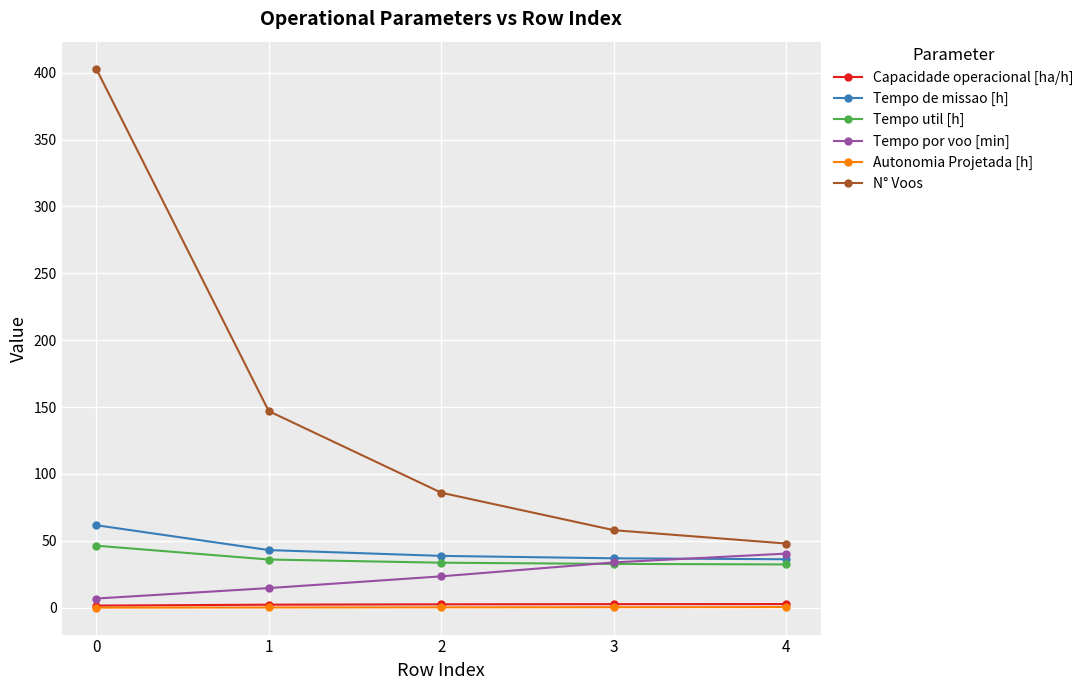

At how many categories does at least one series exceed 175?

1